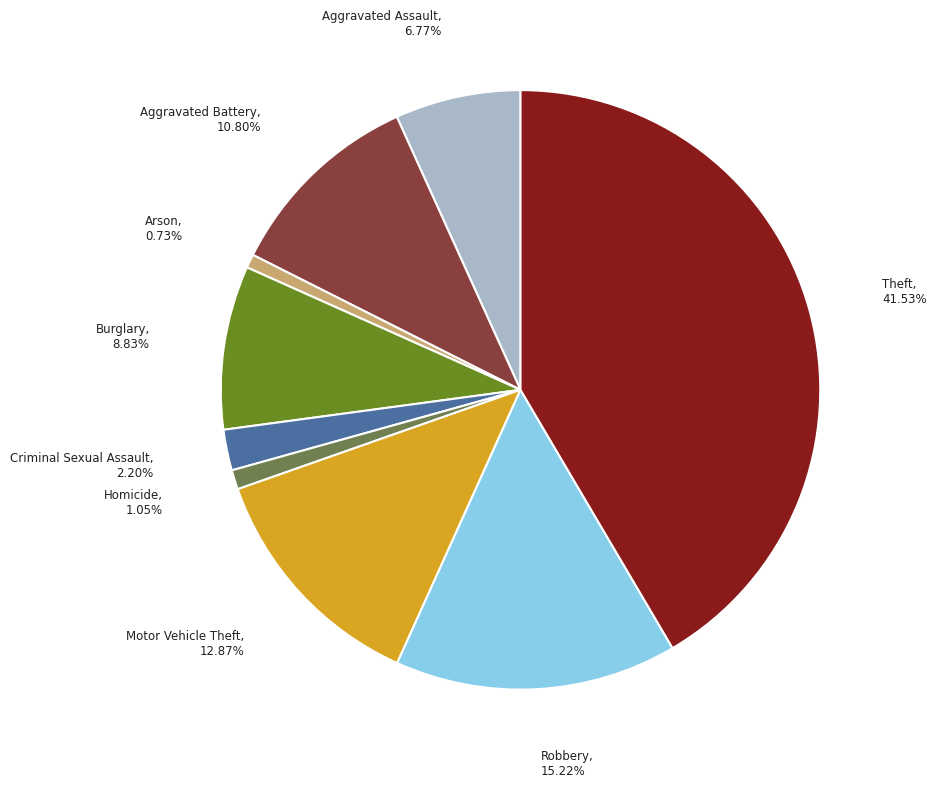

How many slices are in this pie chart?

9